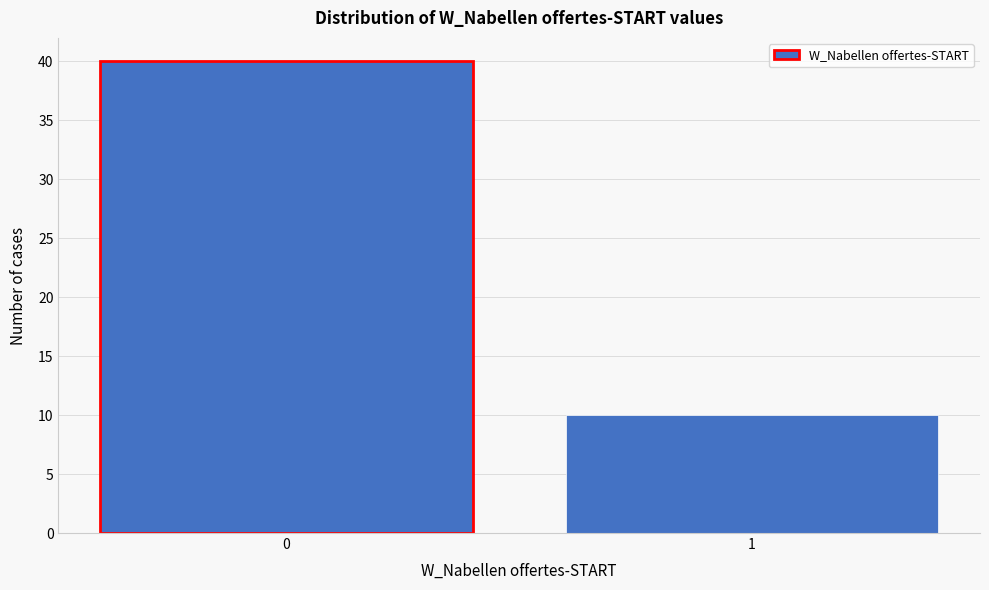

Reading left to right, list all the values displayed in this chart.

40	10